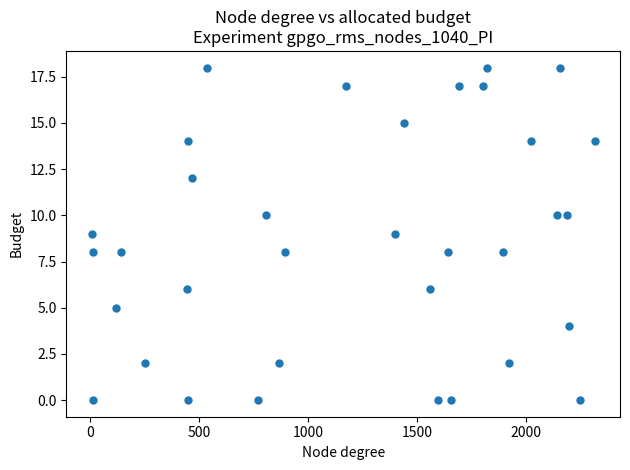

What is the range of Y values (max minus min)?

18